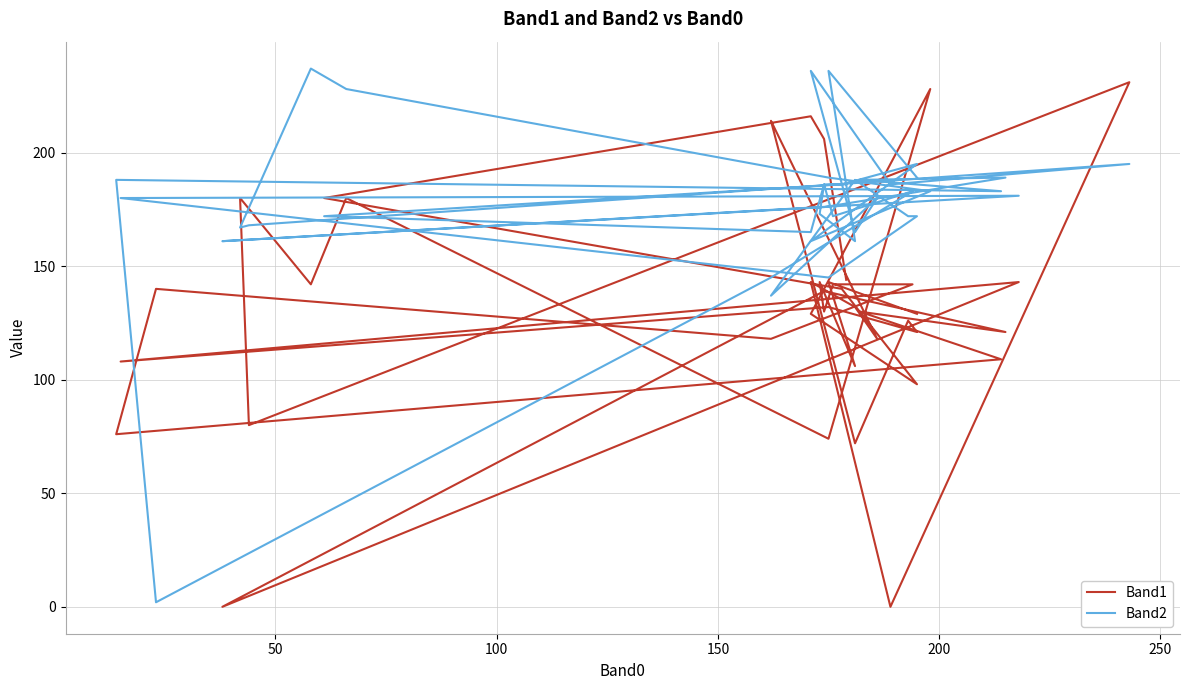

Which series has the largest range (max minus min)?

Band2